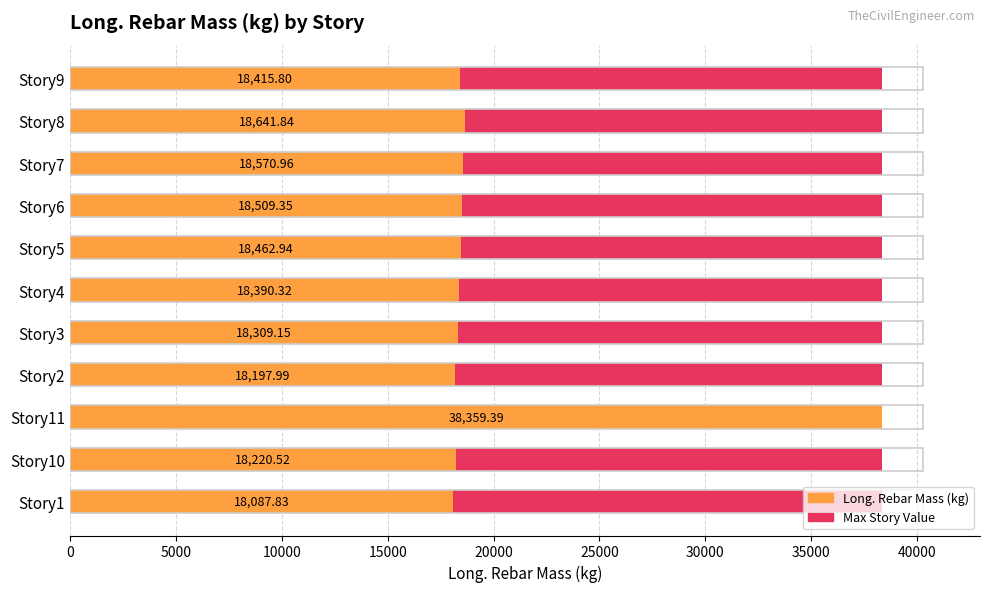

What is the value of the Long. Rebar Mass (kg) bar at the 8th from the left?

18509.3